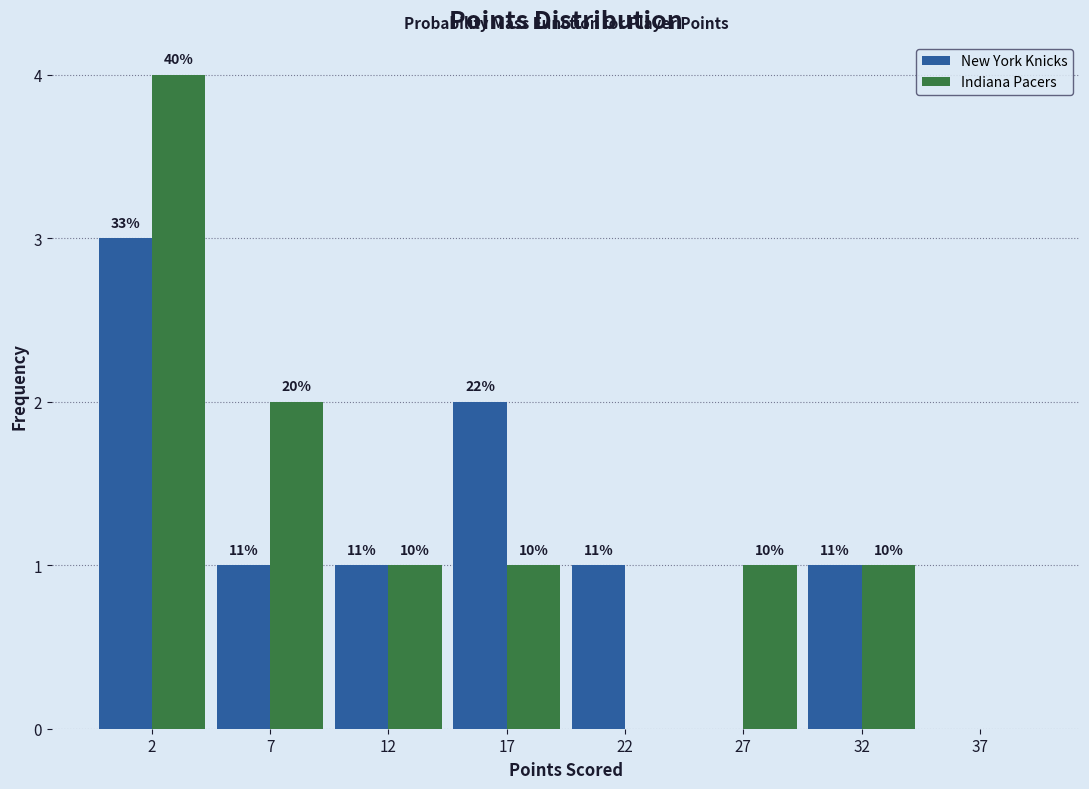

Are the bars grouped side by side (vs. stacked)?

Yes